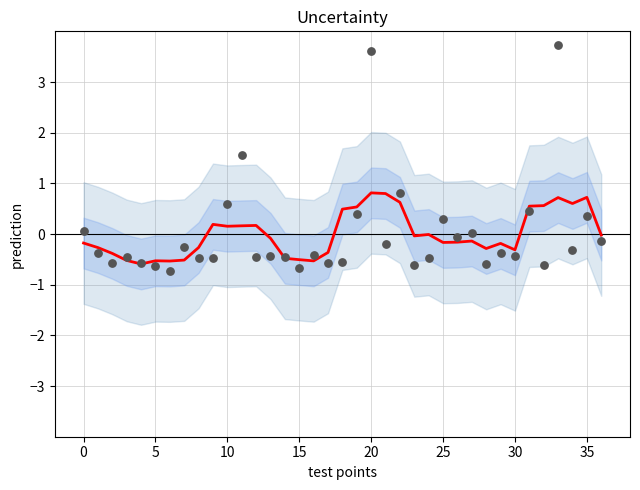

At how many categories does at least one series exceed 0?

17